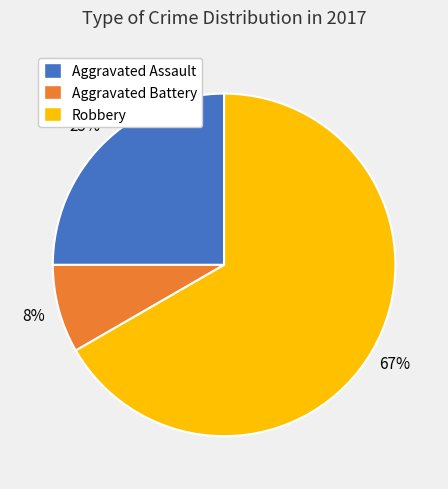

Is there a majority slice in this chart?

Yes